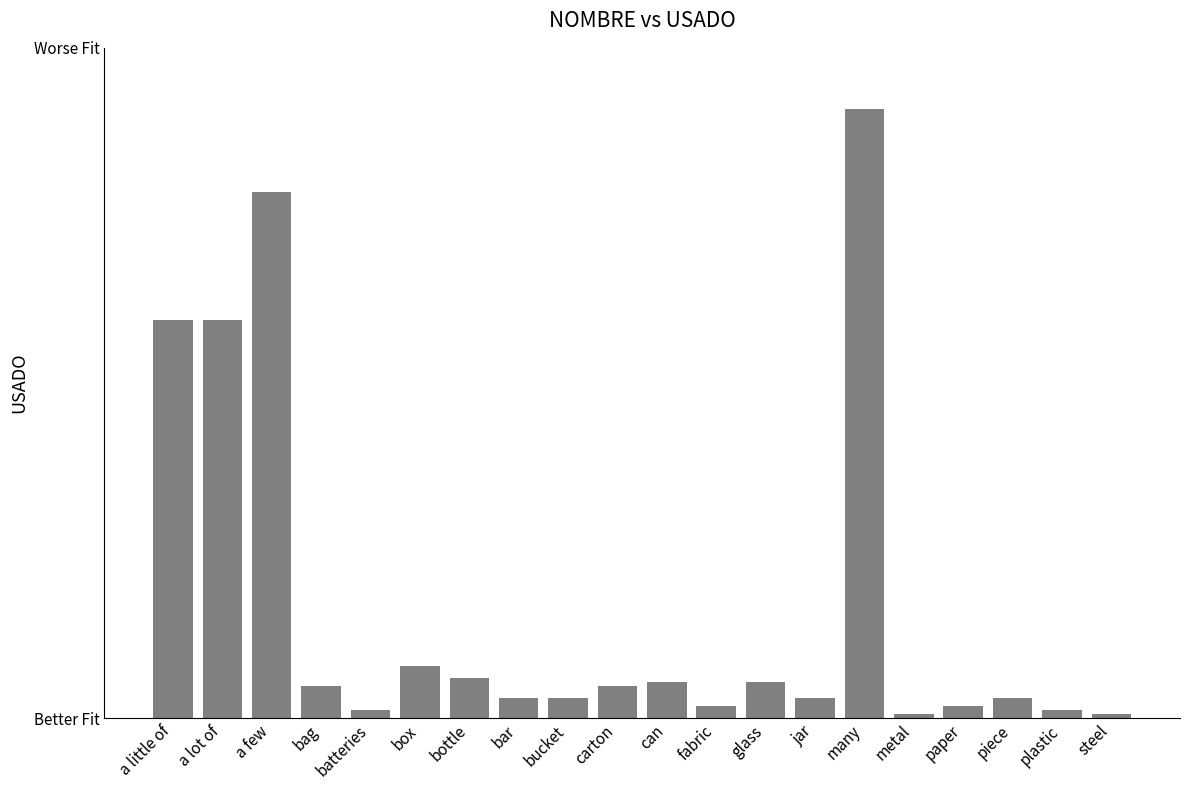

At which label is the value closest to 77?

a little of